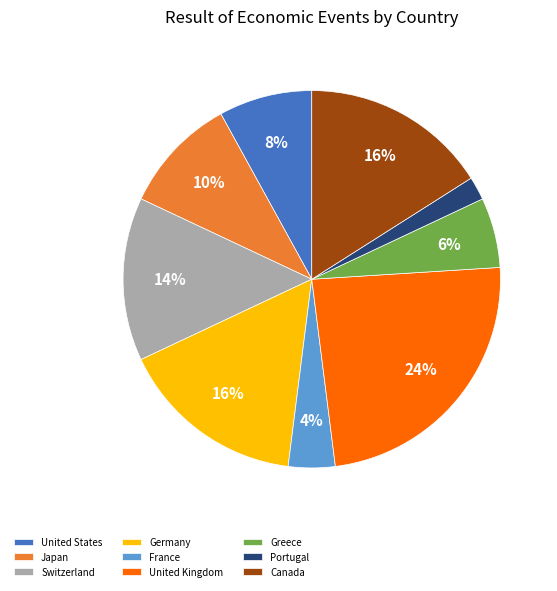

Which category has the smallest portion of the pie?

Portugal